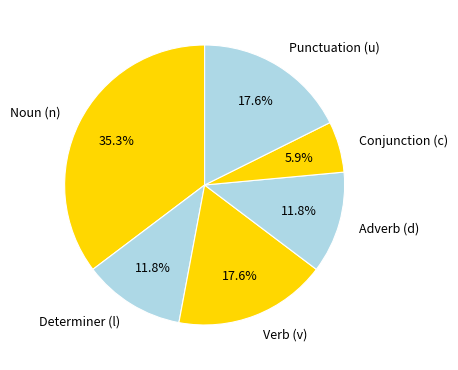

What is the smallest slice in the pie chart?

Conjunction (c)